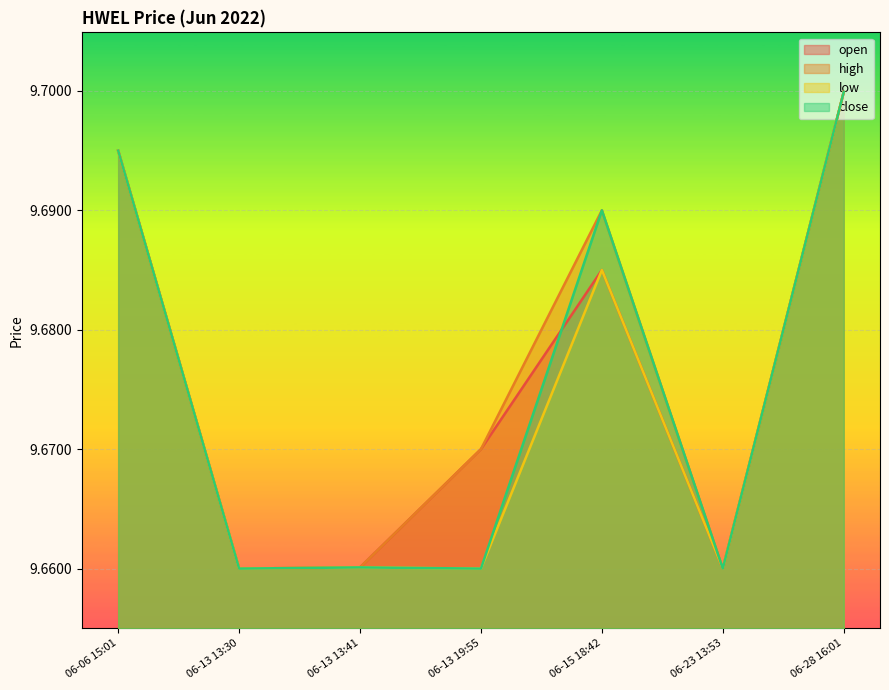

At how many categories does at least one series exceed 9?

7